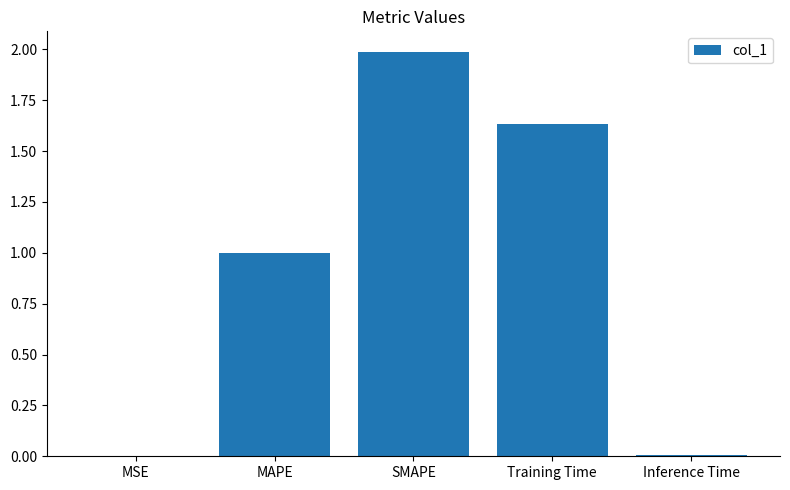

Is it true that the value at MAPE is 1.6?

False